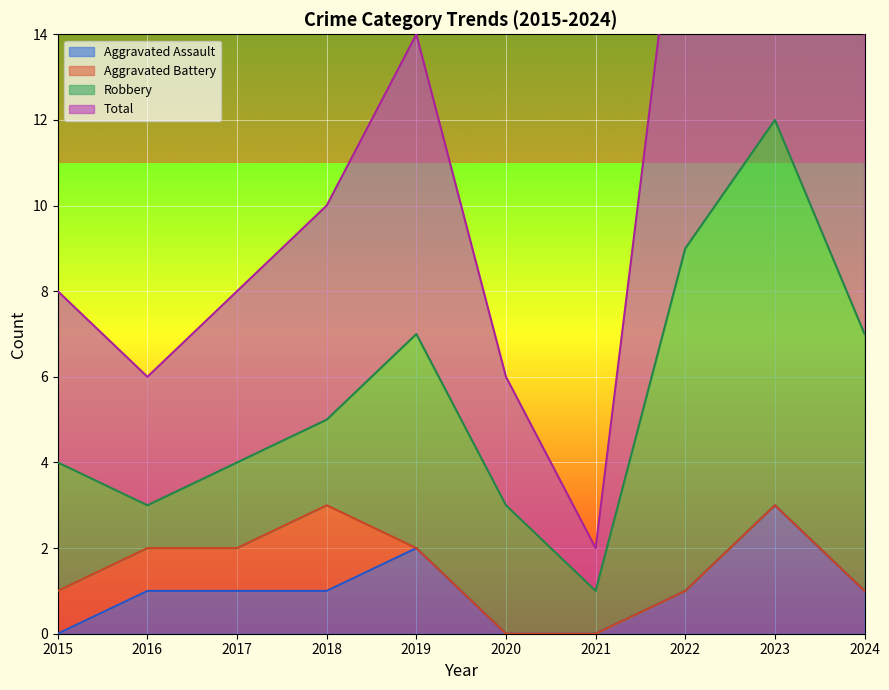

True or false: Total and Aggravated Assault intersect in this chart.

False